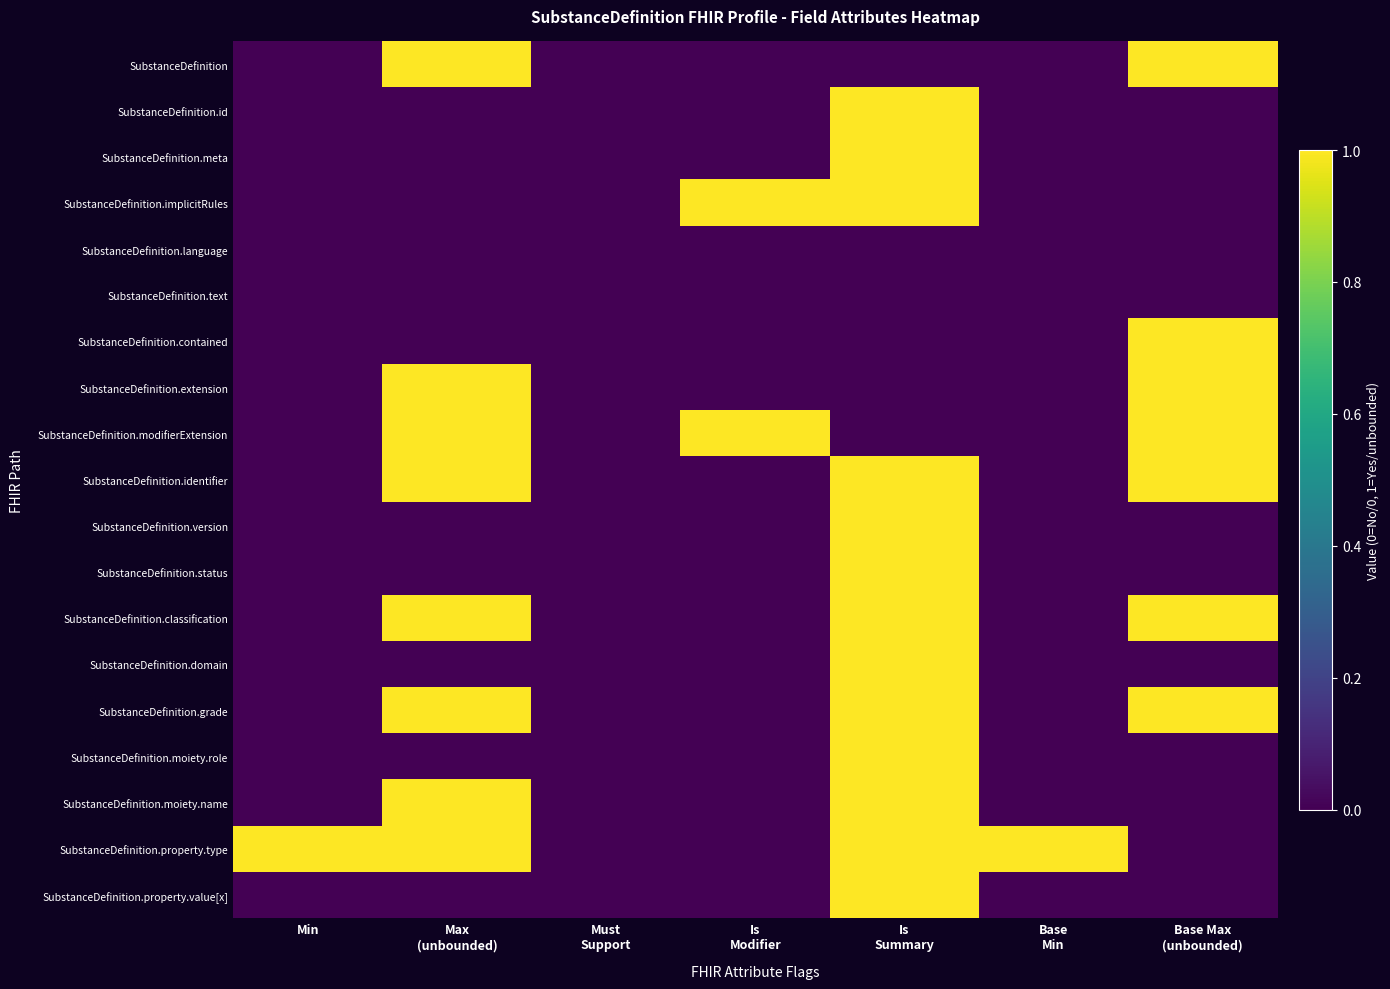

Between Is
Summary and Base Max
(unbounded), which is larger?

Base Max
(unbounded)